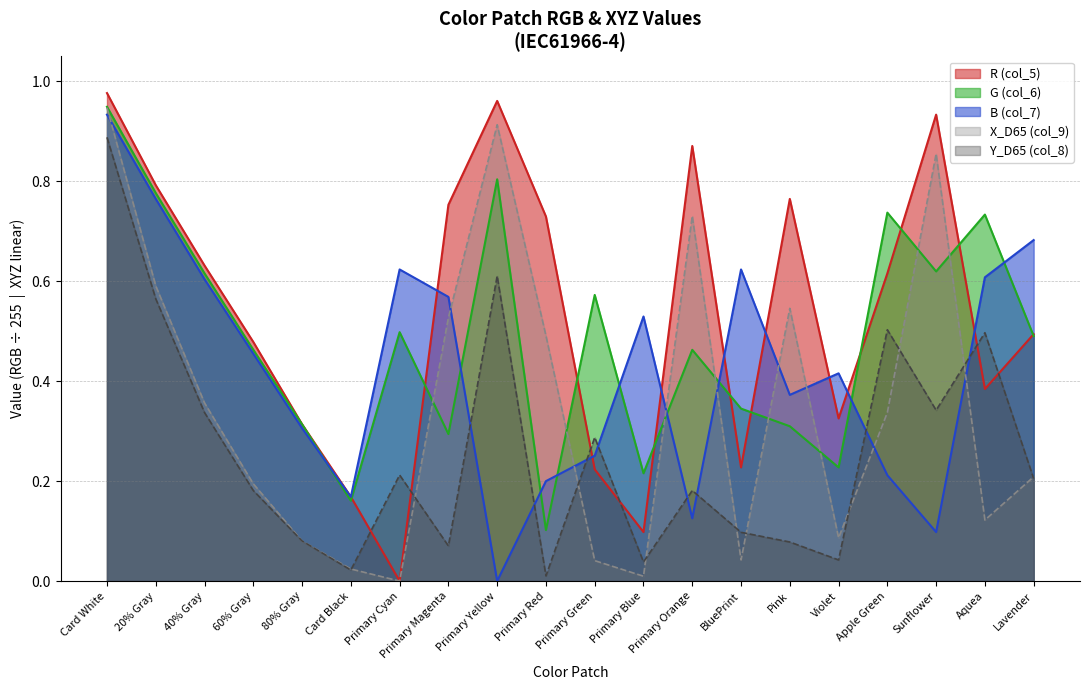

Where is the first local maximum for R (col_5)?

Primary Yellow